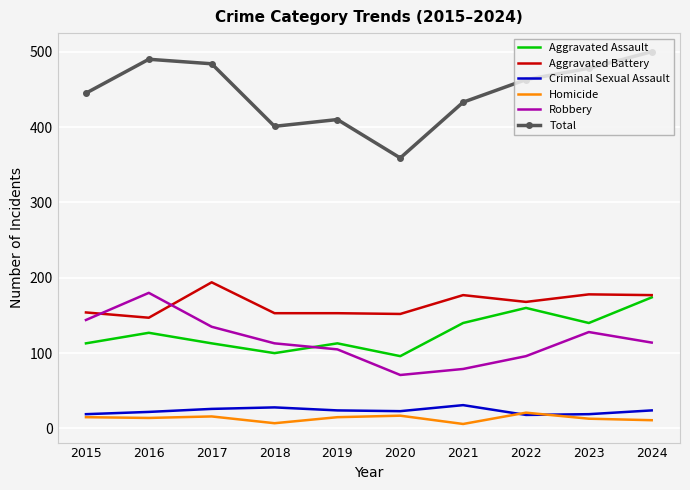

True or false: Aggravated Assault and Criminal Sexual Assault intersect in this chart.

False